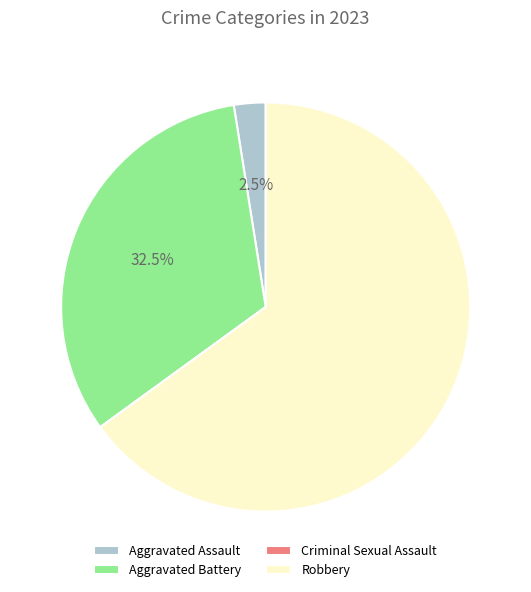

Which slice is the largest?

Robbery